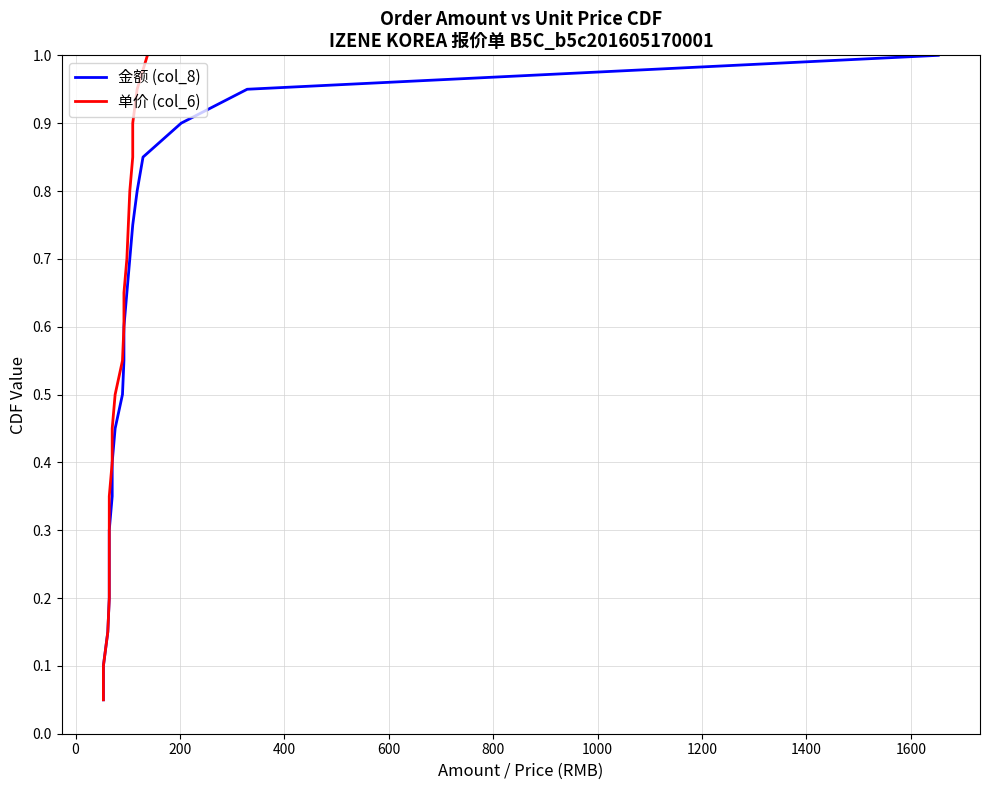

What are all the series names shown in the legend?

金额 (col_8), 单价 (col_6)